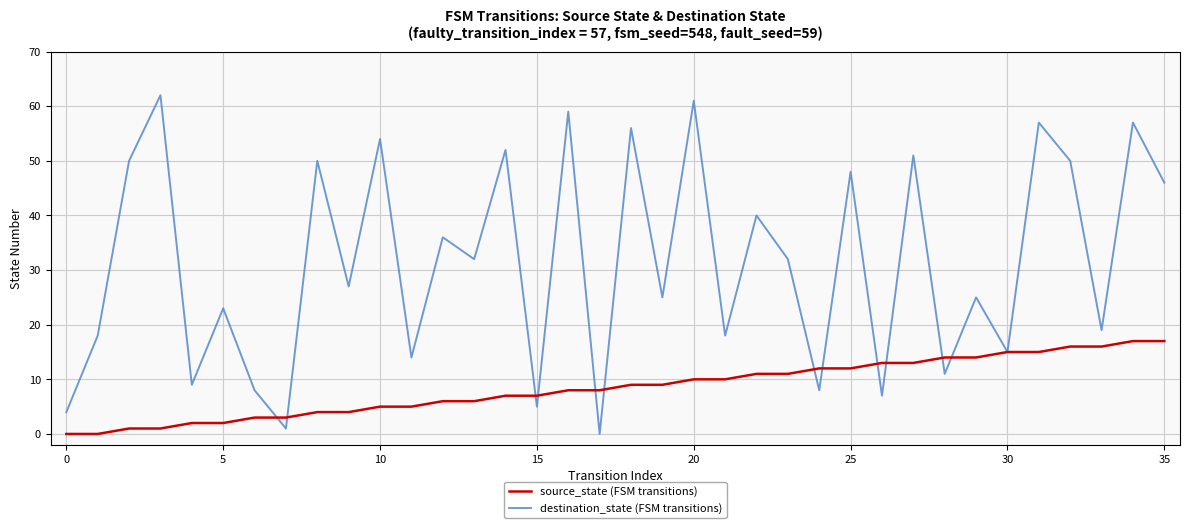

What is the greatest value displayed?

62